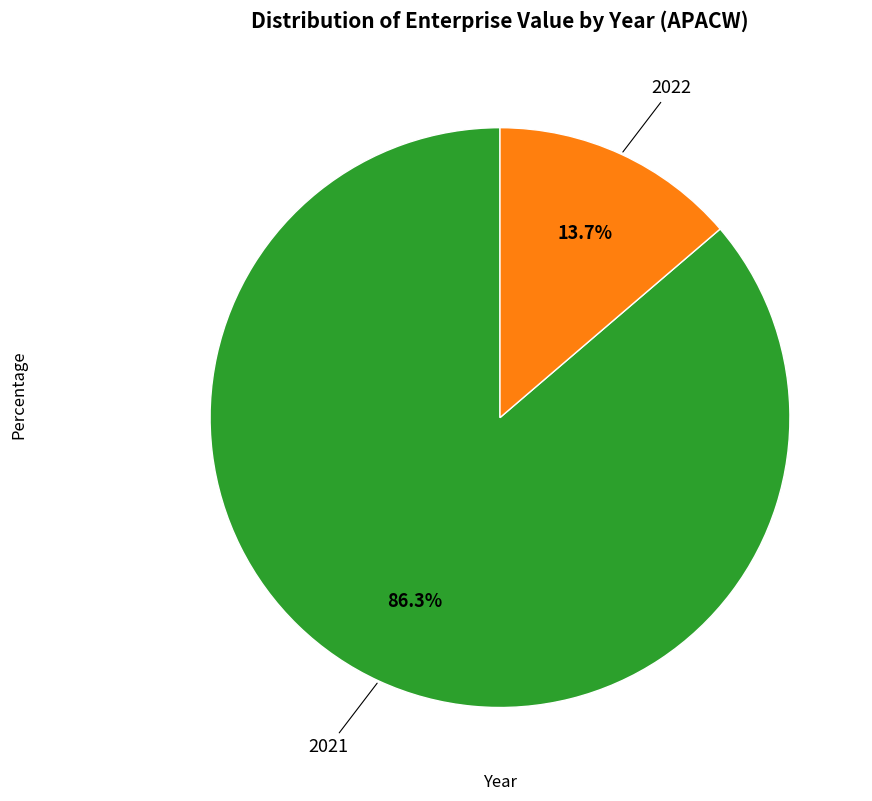

Is there any slice that represents more than half of the pie?

Yes